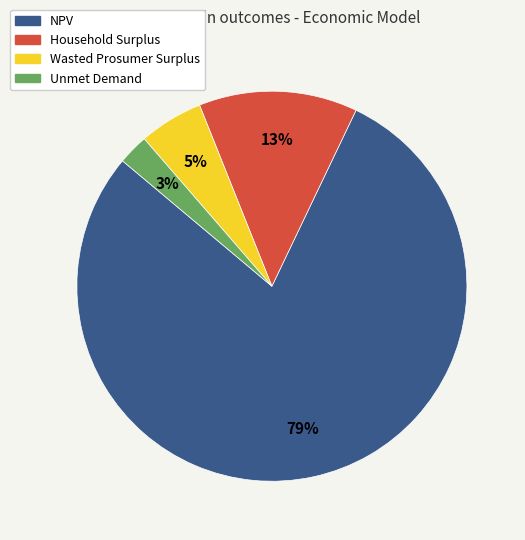

To the nearest percent, what portion does Unmet Demand represent?

3%